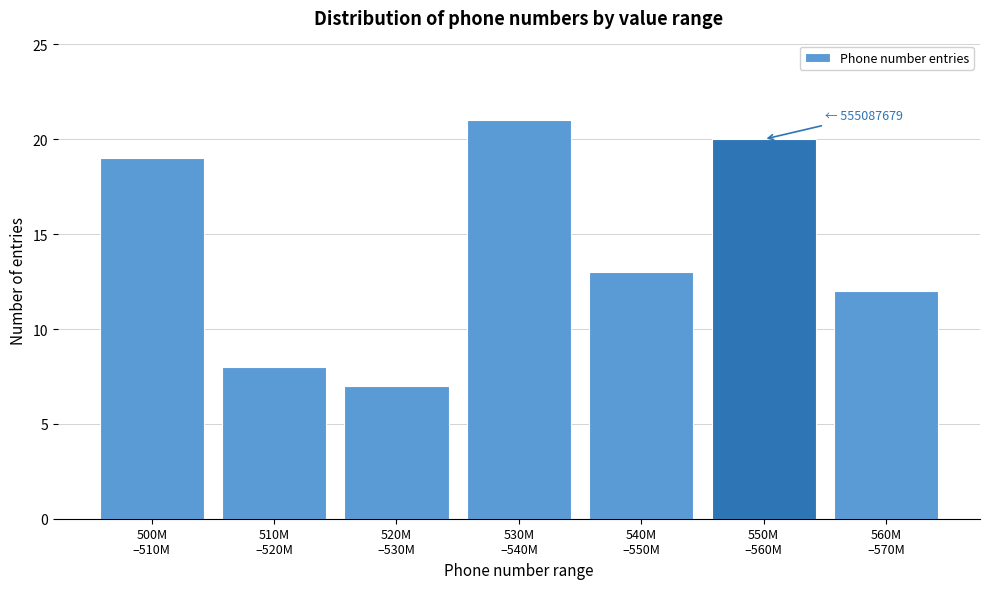

Reading right to left, extract all data points from this chart.

12	20	13	21	7	8	19